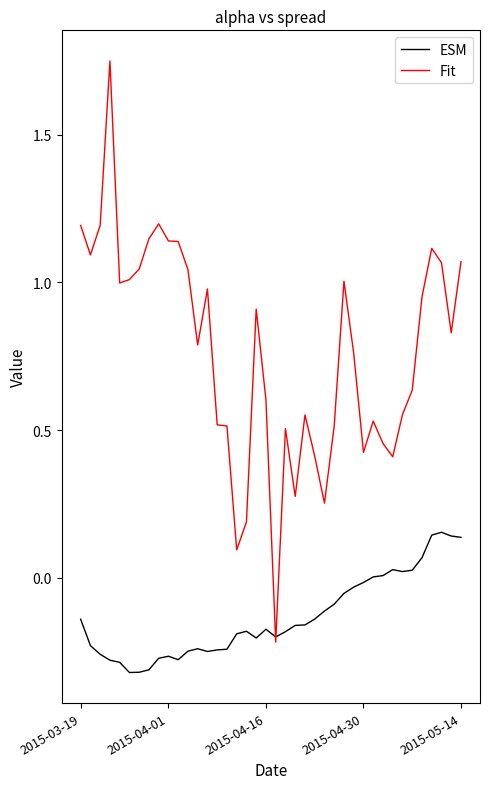

Which series has the widest spread of values?

Fit